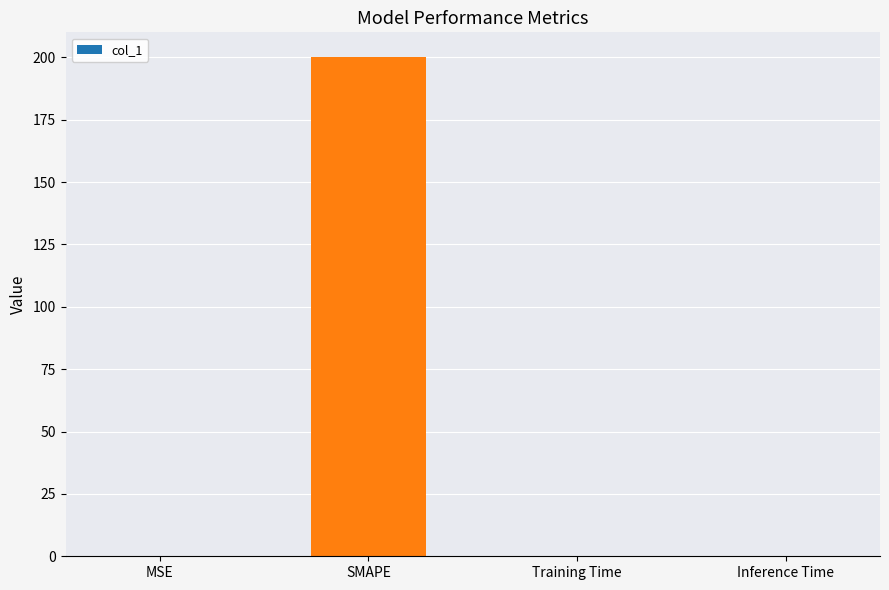

Is it true that the value at Inference Time is 0.0?

True